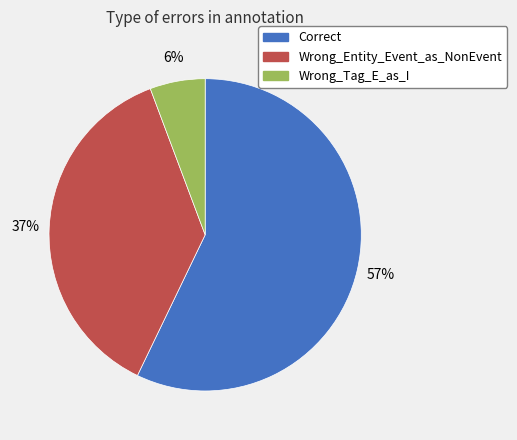

To the nearest percent, what portion does Correct represent?

57%